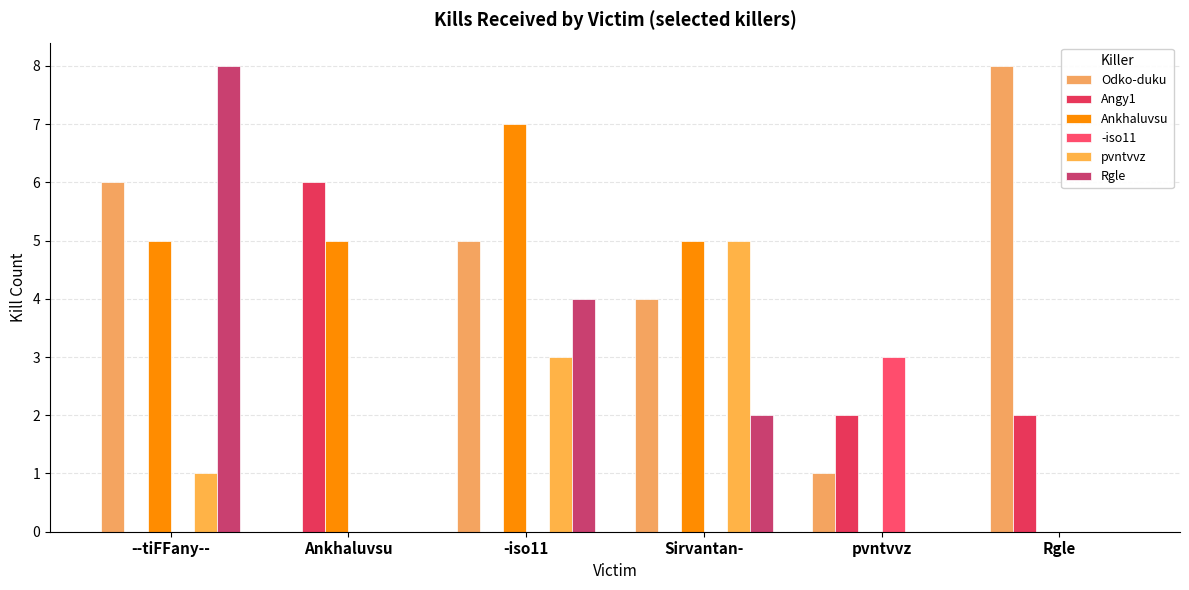

What is the difference between the Ankhaluvsu values at -iso11 and --tiFFany--?

2